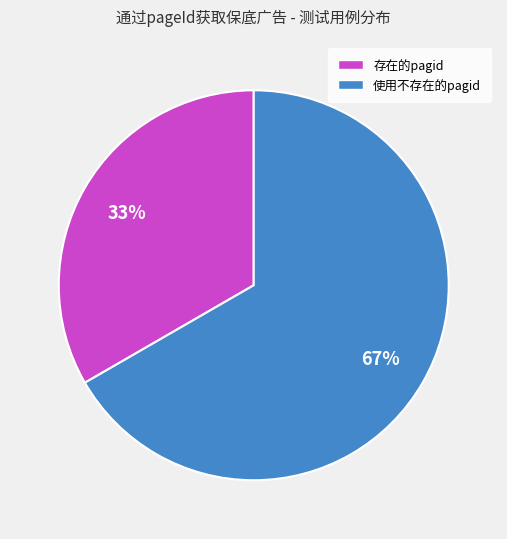

Rank the categories by value from highest to lowest.

使用不存在的pagid, 存在的pagid